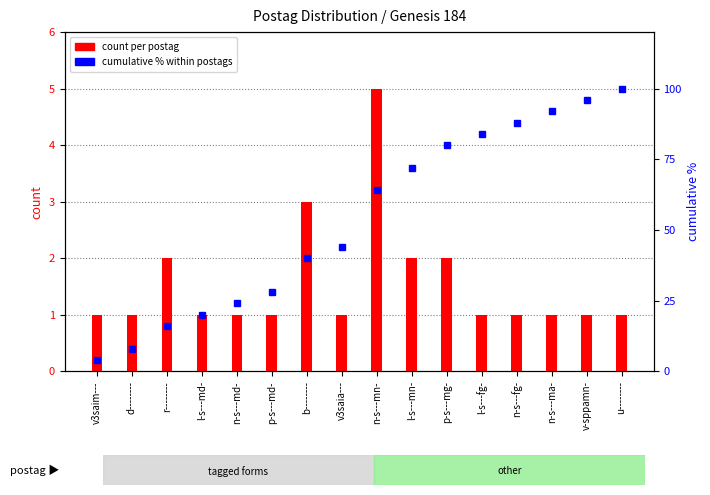

What is the value of the cumulative % within postags bar at the 10th from the left?

72.0